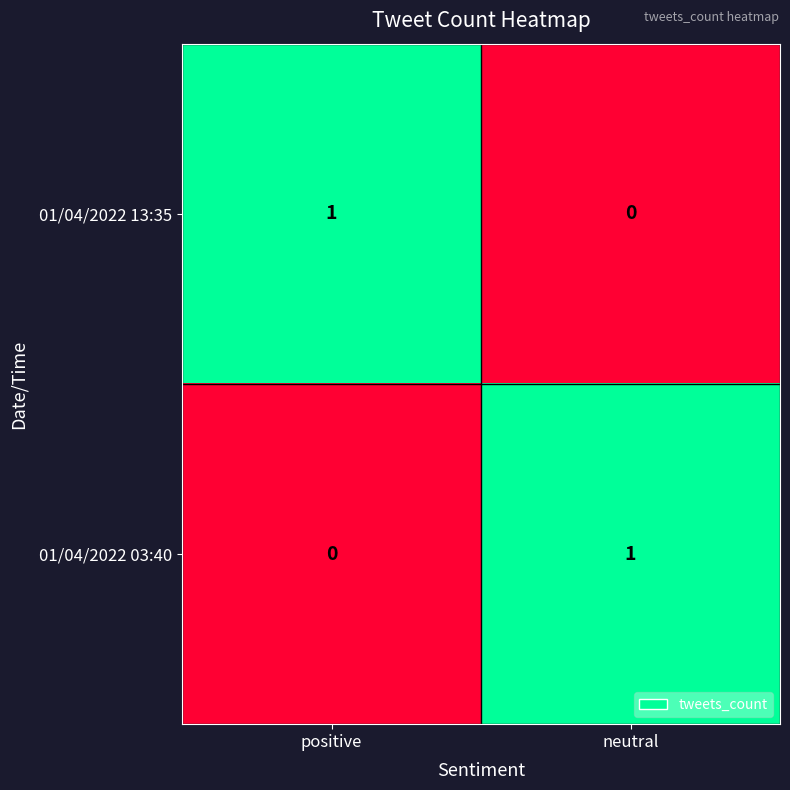

Reading left to right, extract all data points from this chart.

01/04/2022 13:35: 1	0
01/04/2022 03:40: 0	1